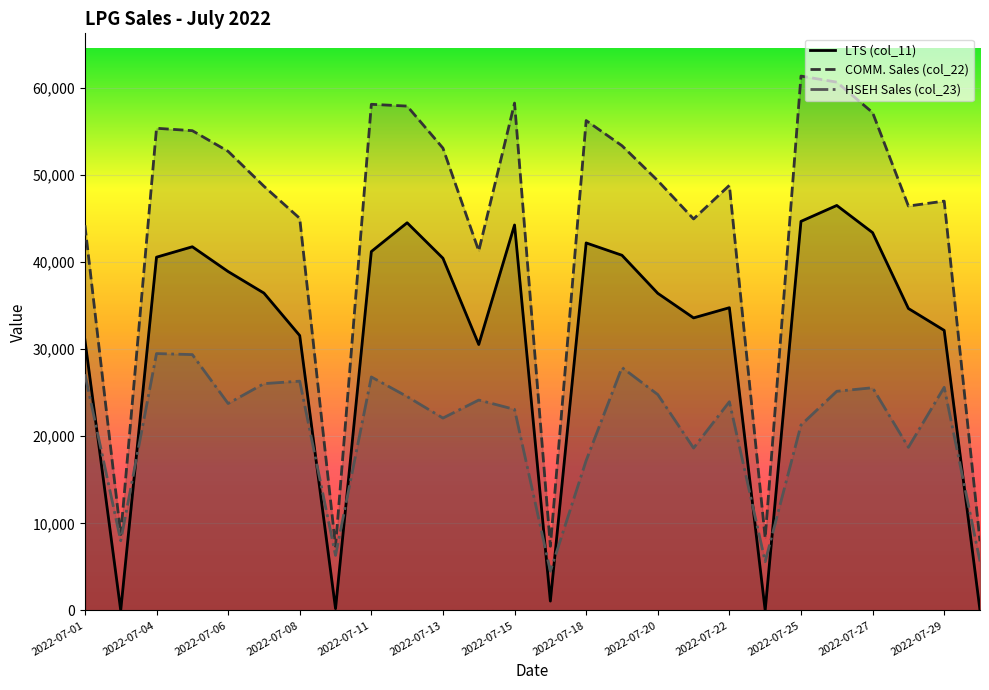

True or false: COMM. Sales (col_22) and HSEH Sales (col_23) cross at least once.

False